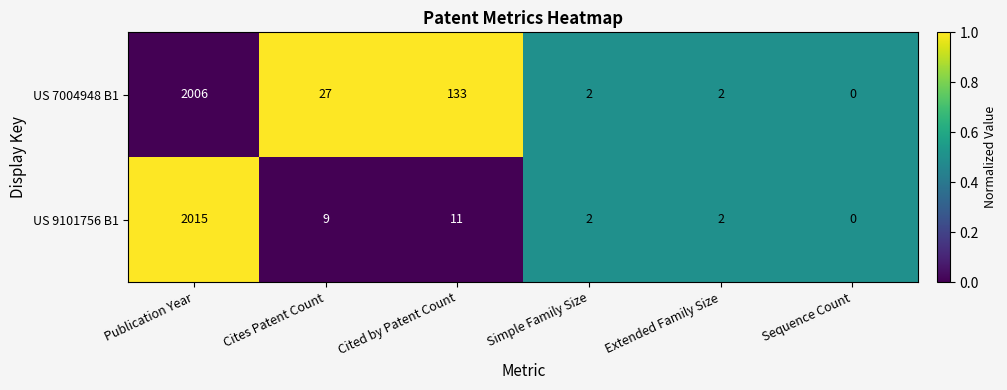

The US 9101756 B1 series shows 4 at Cites Patent Count. True or false?

False